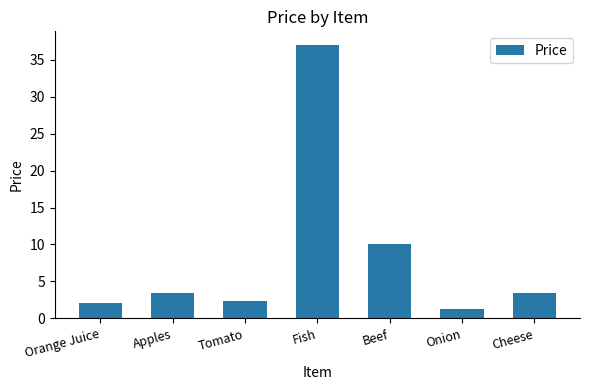

What is the change in value from Orange Juice to Fish?

+34.8